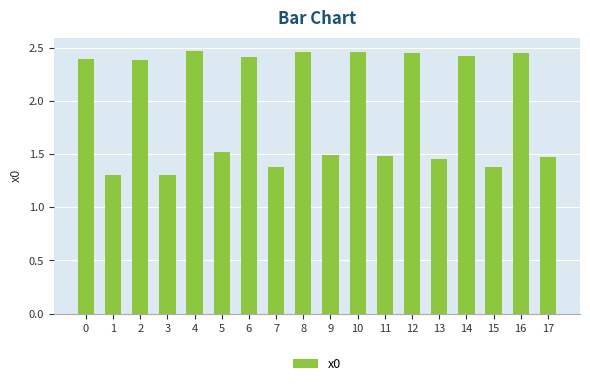

What is the average value?

1.9